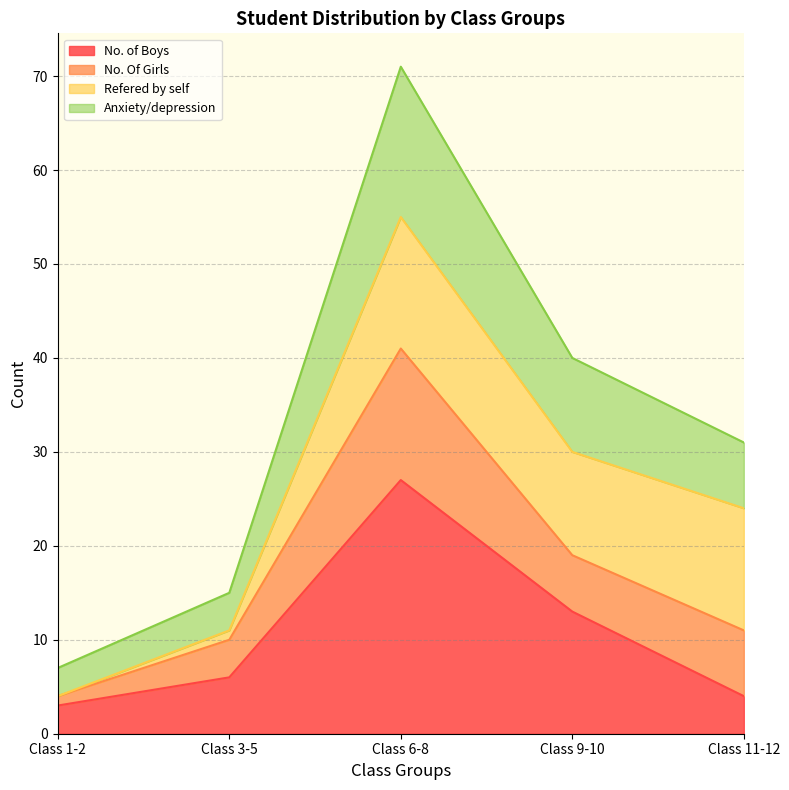

Reading left to right, list the values for the No. of Boys series.

3	6	27	13	4